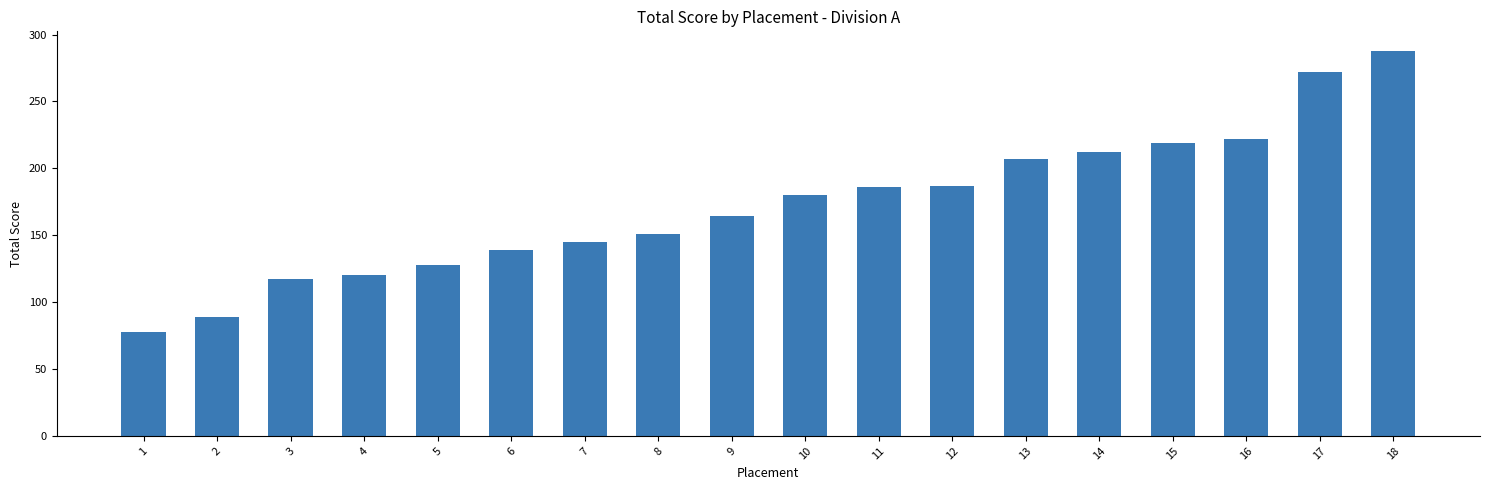

What is the change in value from 5 to 14?

+84